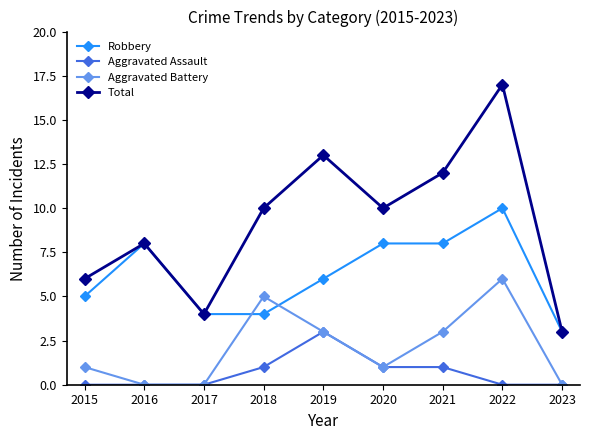

Which series changed the most between 2015 and 2016?

Robbery